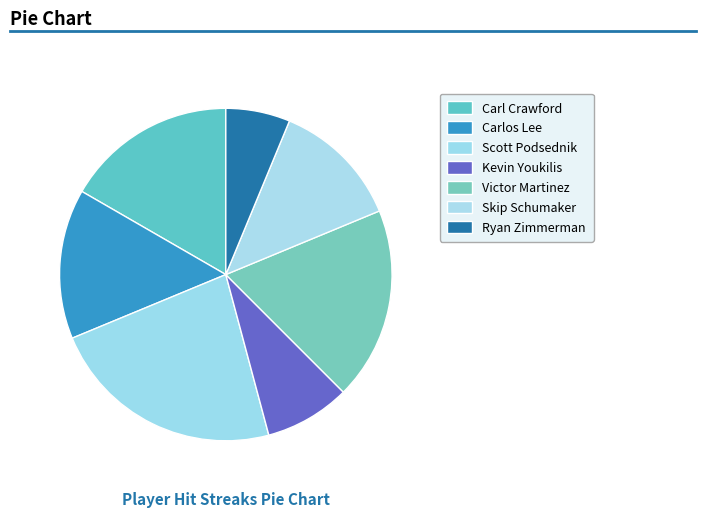

Is it true that Victor Martinez is 19% of the pie?

True